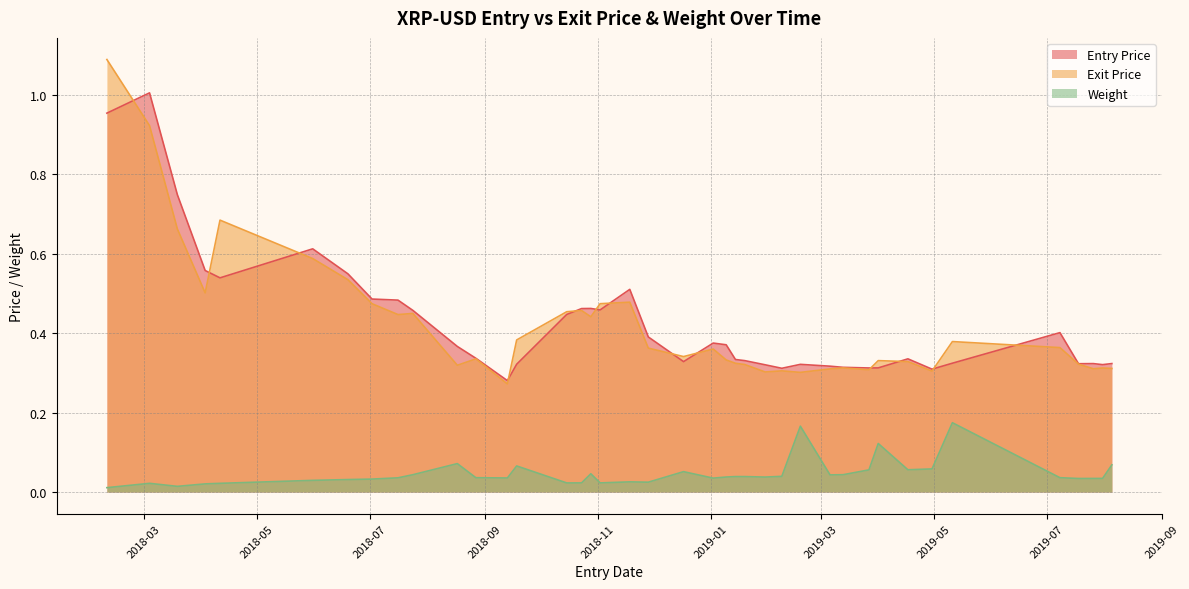

What is the sum of the Weight values at 2018-11-28 and 2018-12-17?

0.1